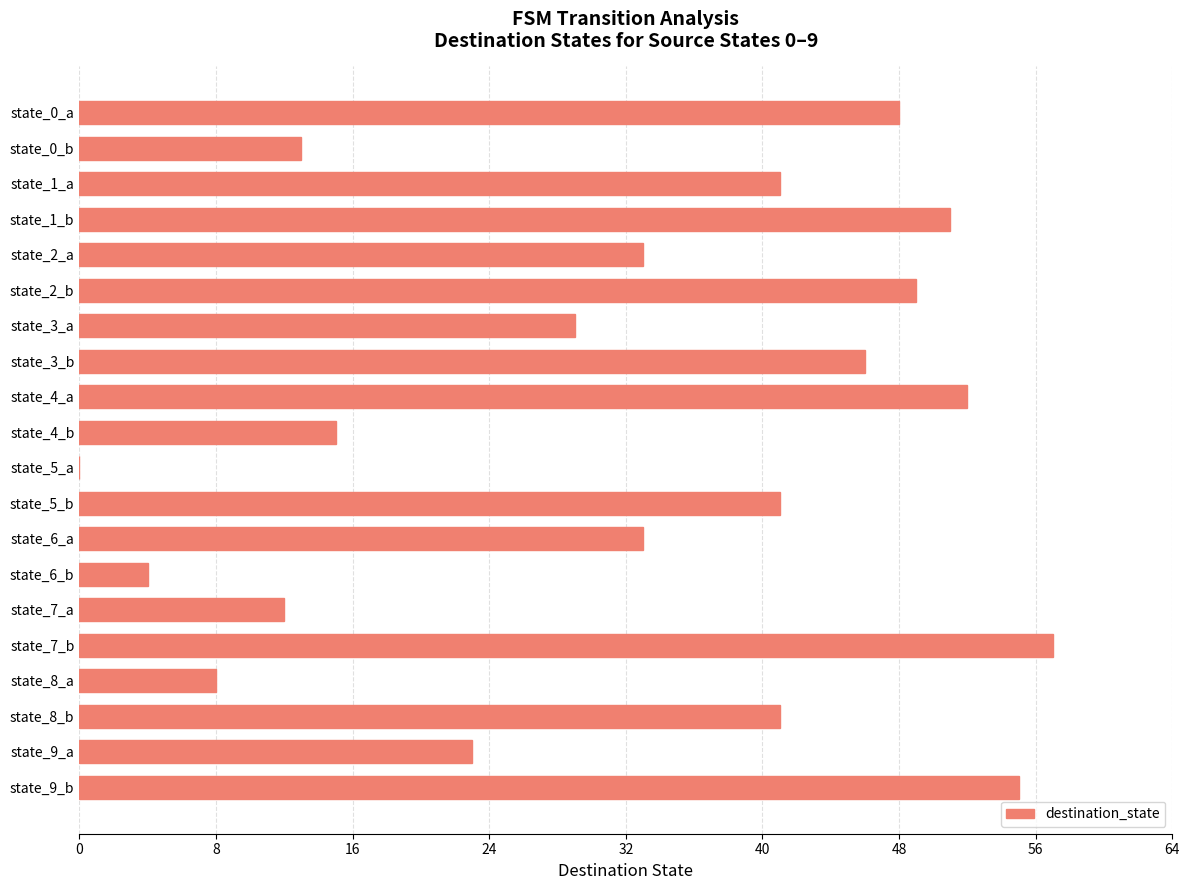

What is the sum of all values?

651